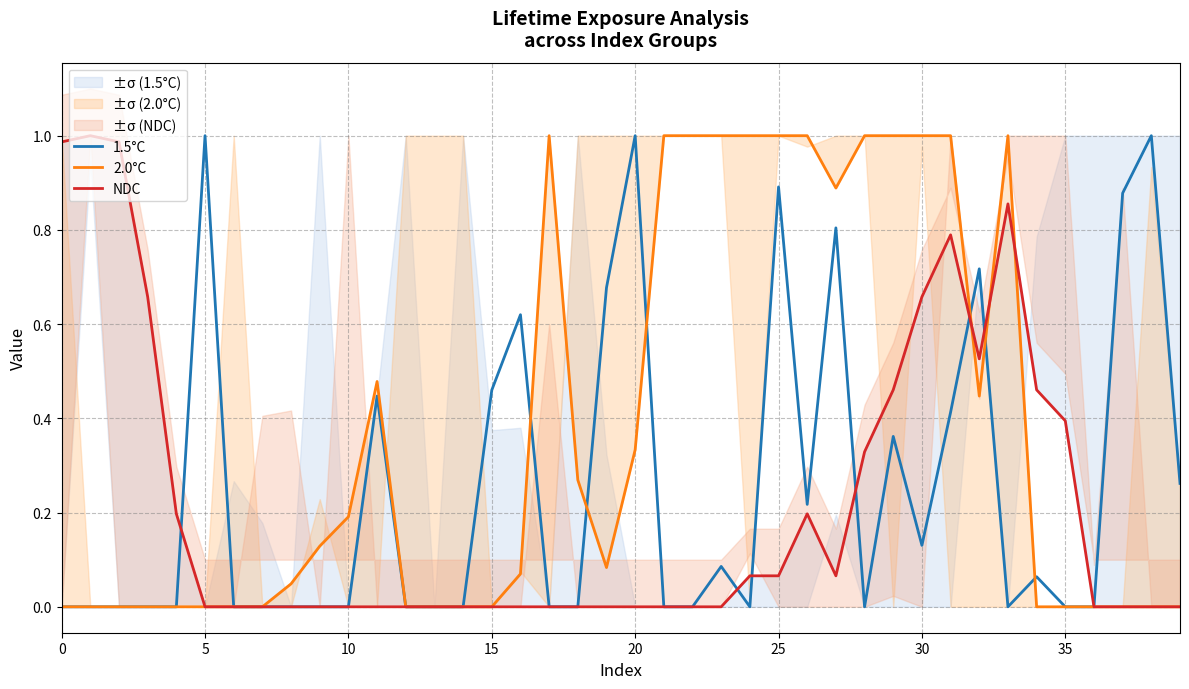

True or false: NDC has more than 0 points higher than both neighbors.

True